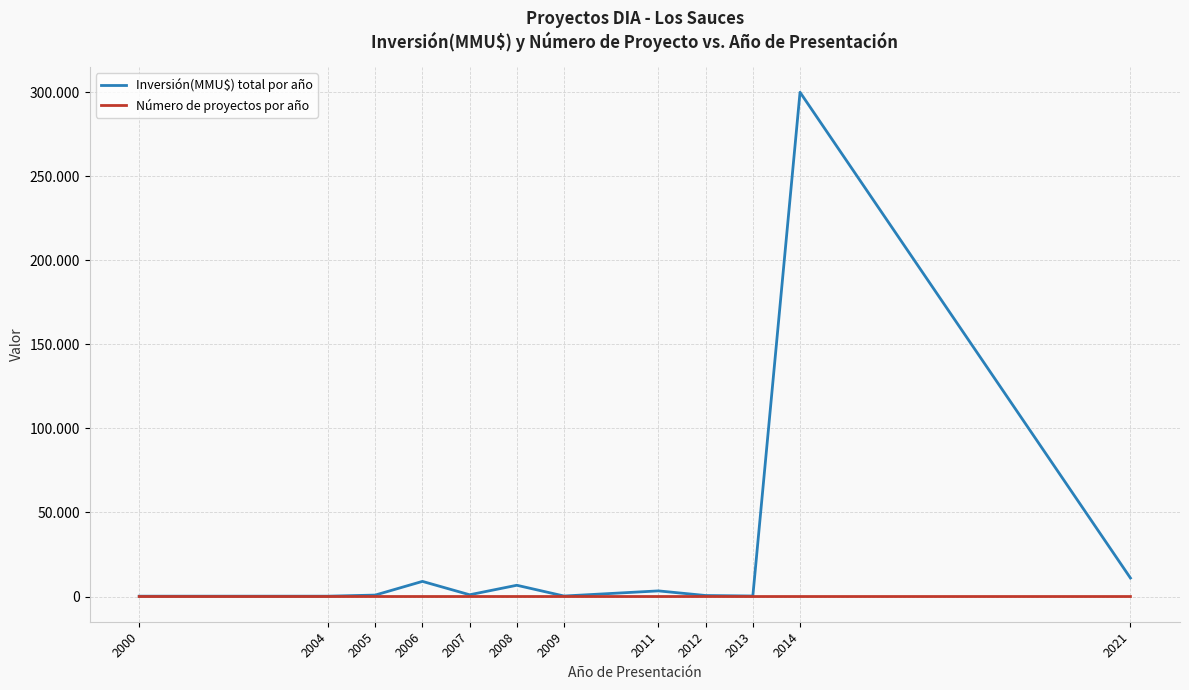

True or false: Inversión(MMU$) total por año and Número de proyectos por año cross at least once.

False